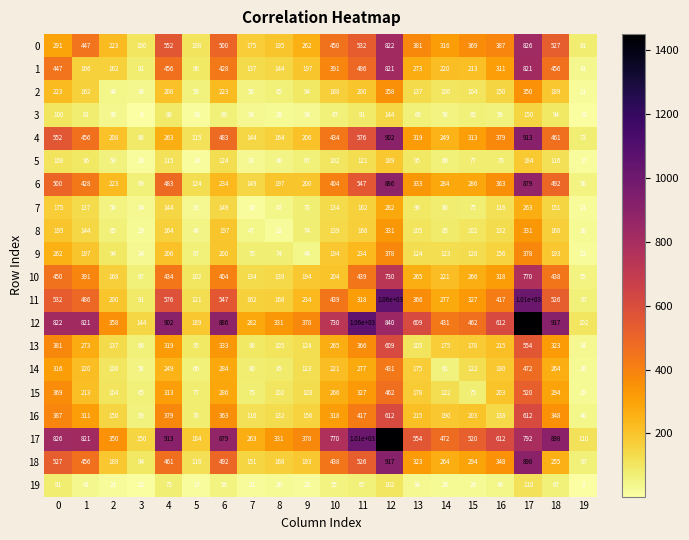

How many series are shown in this chart?

20